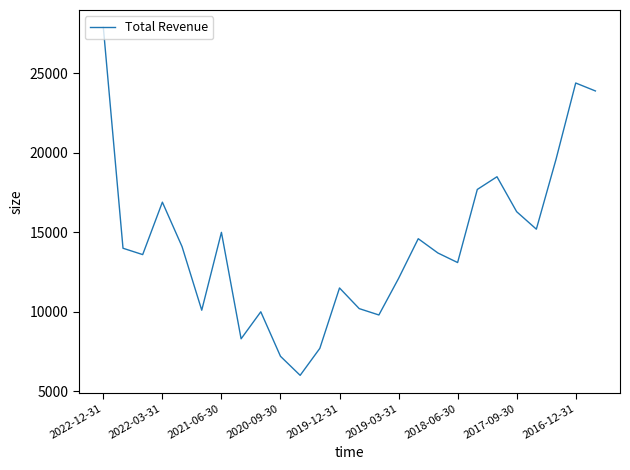

What is the difference between the maximum and minimum values?

21900